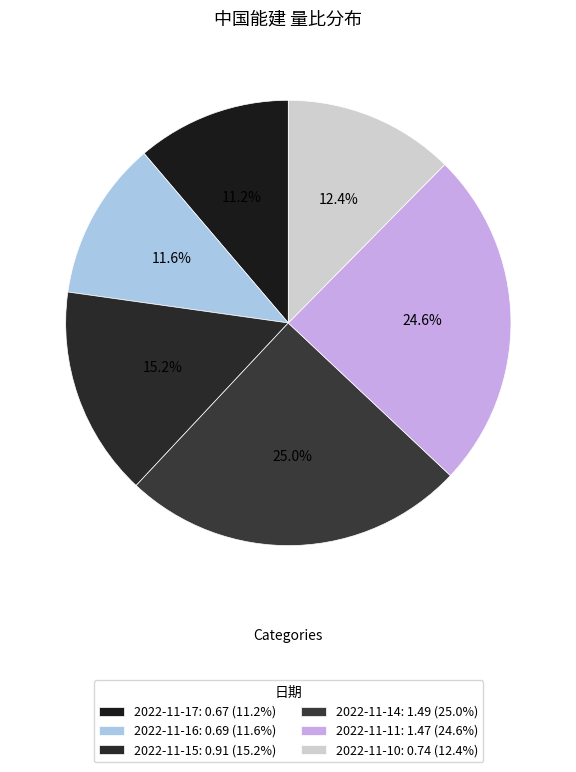

To the nearest percent, what percentage of the pie is 2022-11-10?

12%